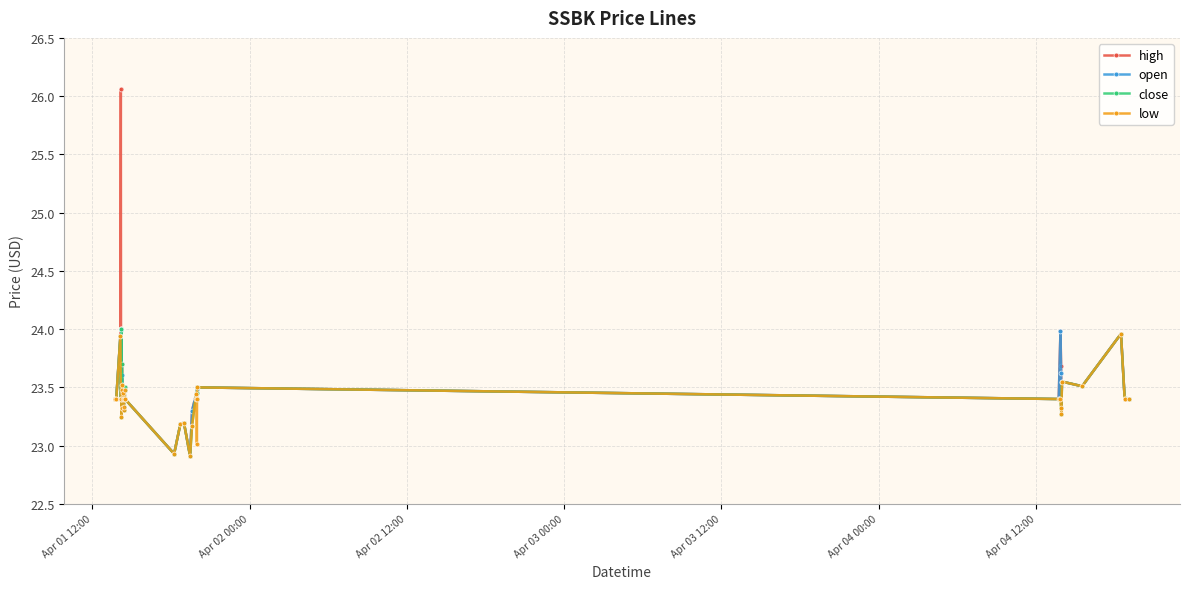

What is the lowest value of the close series?

22.9